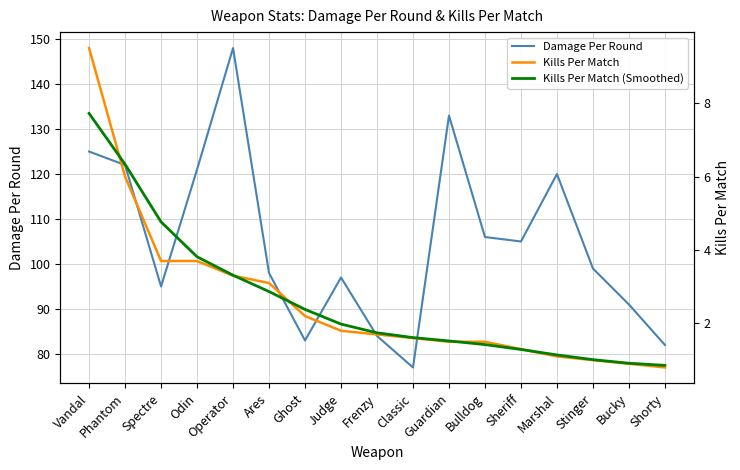

True or false: Damage Per Round and Kills Per Match (Smoothed) intersect in this chart.

False